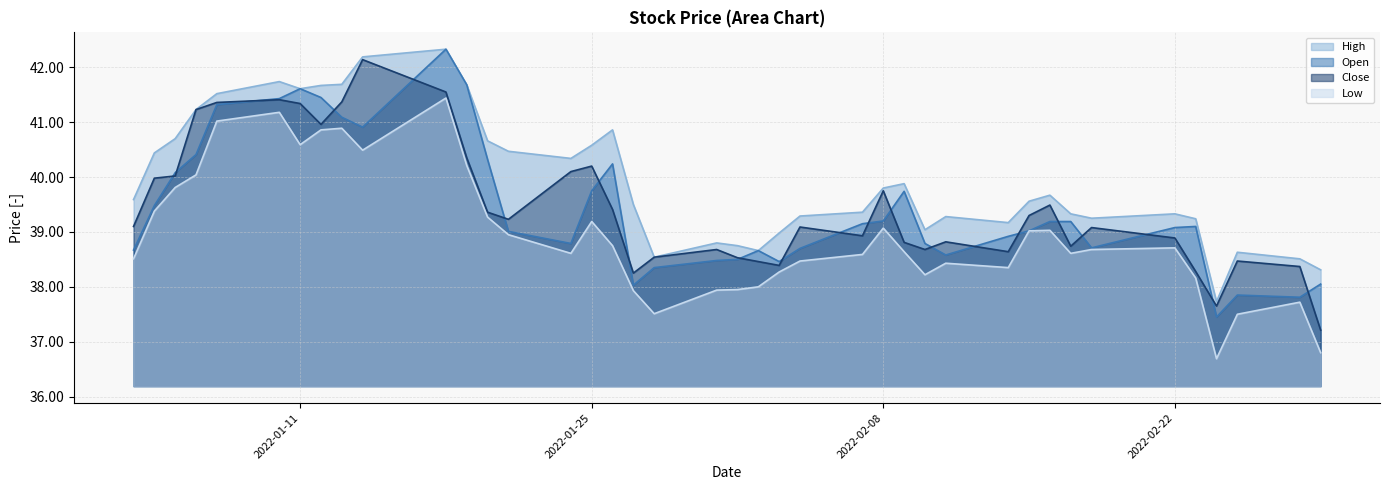

What are all the series names shown in the legend?

High, Open, Close, Low